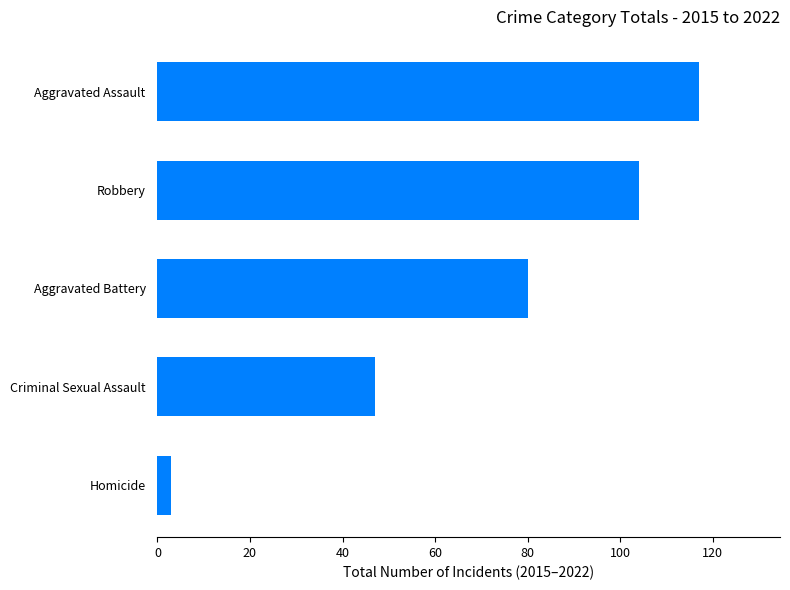

At which label is the value closest to 60?

Criminal Sexual Assault